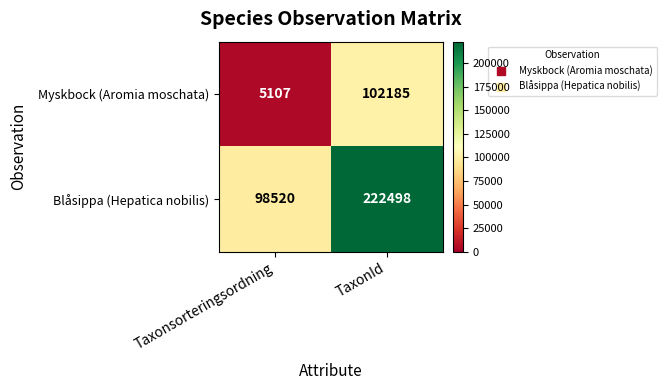

What is the total value across all series at Taxonsorteringsordning?

103627